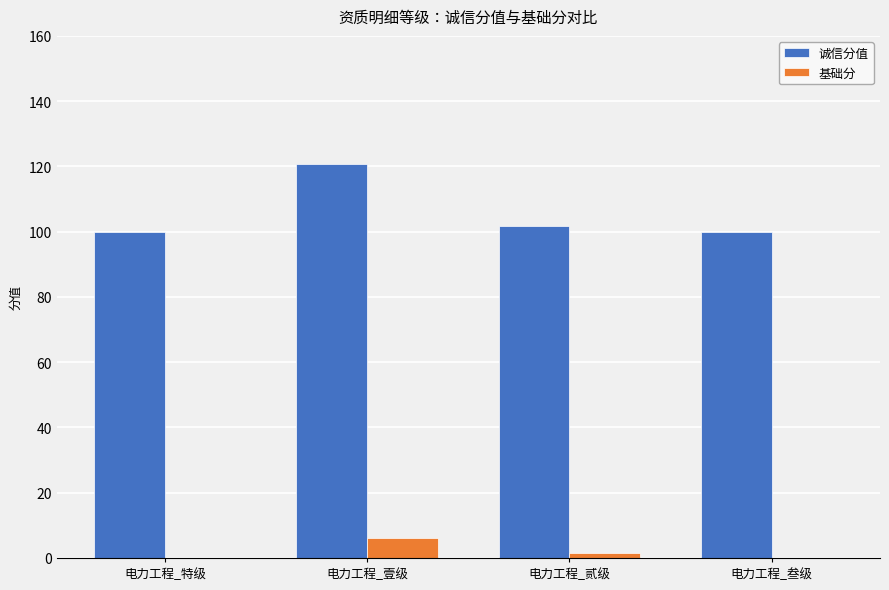

What is the total value across all series at 电力工程_特级?

100.0